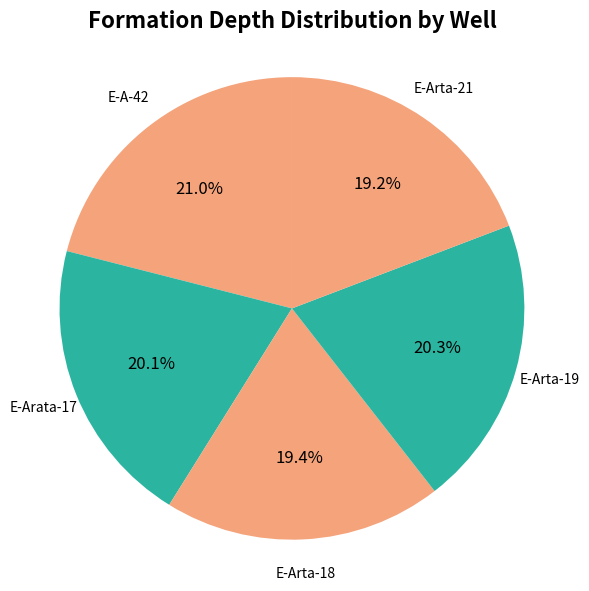

Rank the categories by value from highest to lowest.

E-A-42, E-Arta-19, E-Arata-17, E-Arta-18, E-Arta-21